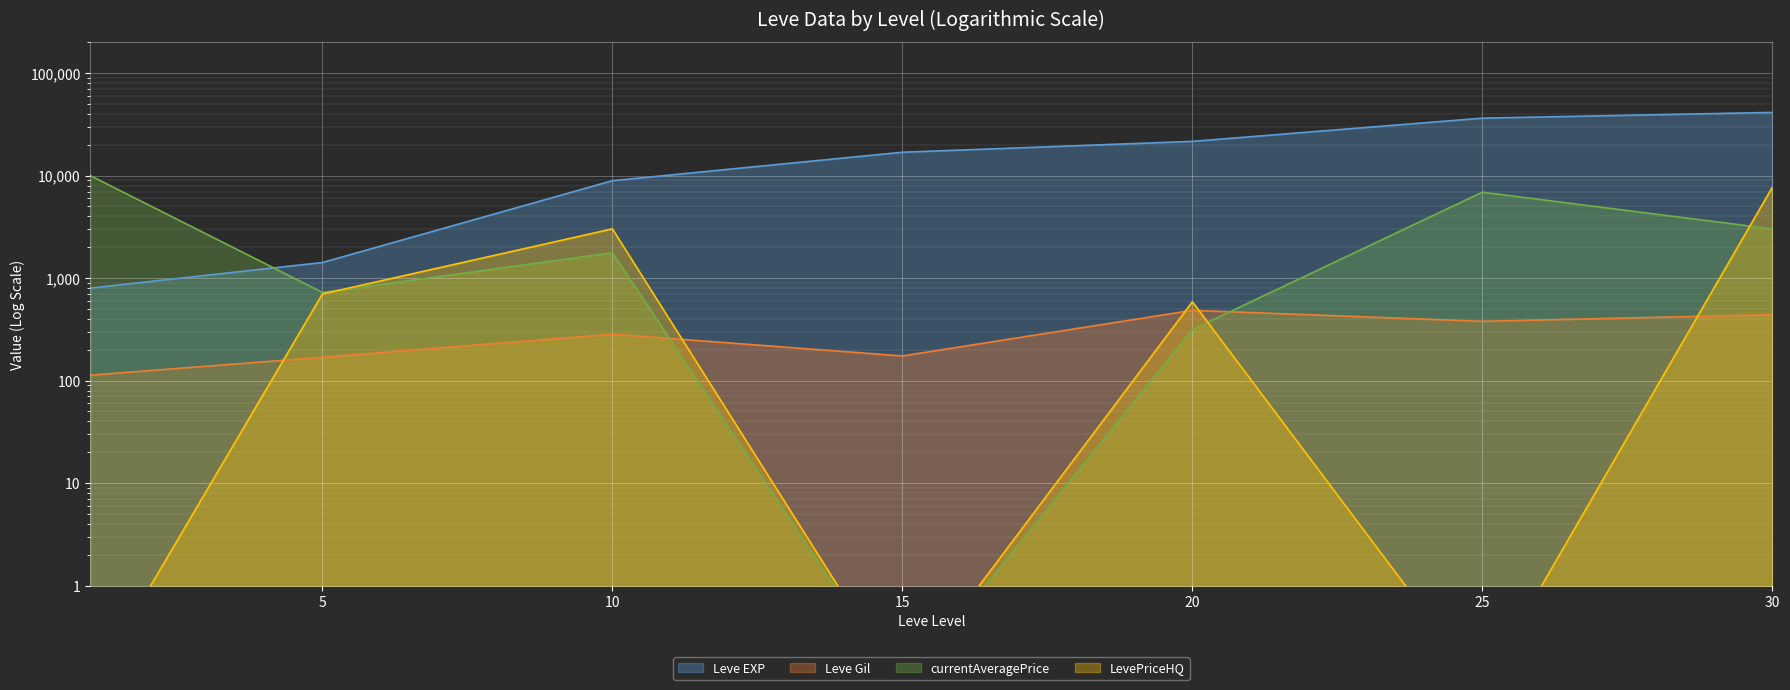

Reading left to right, extract all data points from this chart.

Leve EXP: 800.0	1420.0	8930.0	16920.0	21600.0	36390.0	41410.0
Leve Gil: 113.0	169.0	284.0	174.0	485.0	379.0	440.0
currentAveragePrice: 10000.0	725.0	1767.2	0.1	314.8	6900.0	3022.4
LevePriceHQ: 0.1	700.0	3025.0	0.1	587.5	0.1	7704.0